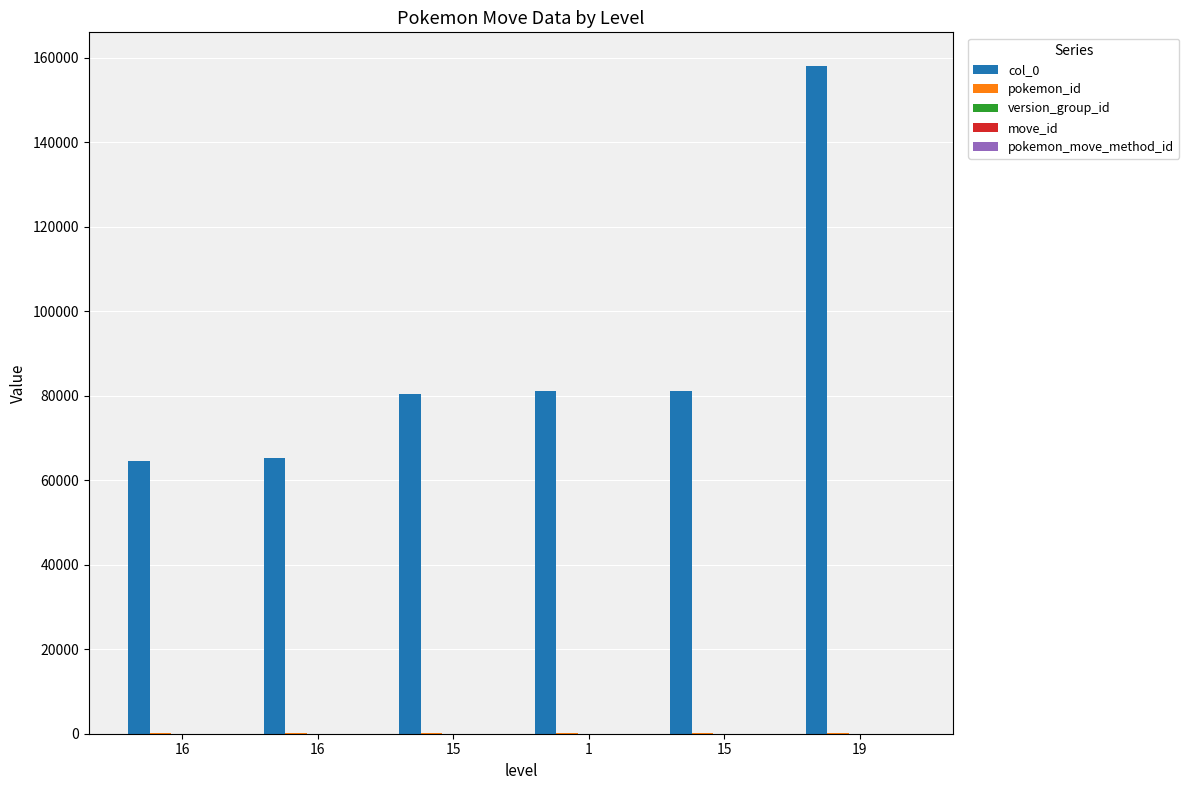

What is the average value of the move_id series?

49